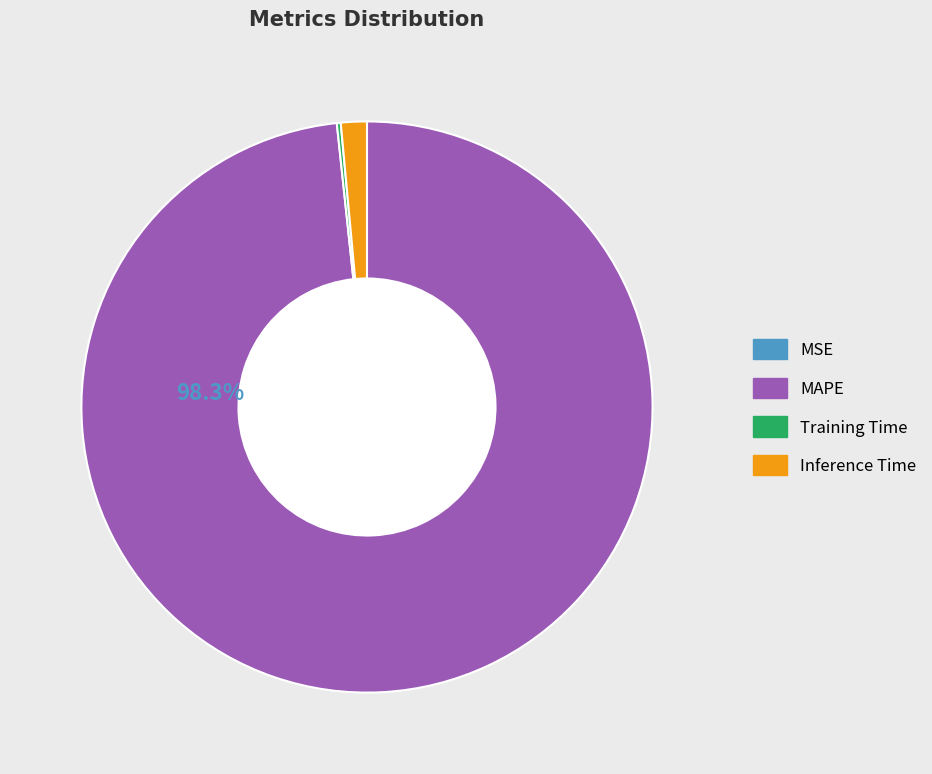

To the nearest percent, what is the difference between the largest and smallest slice percentages?

98%